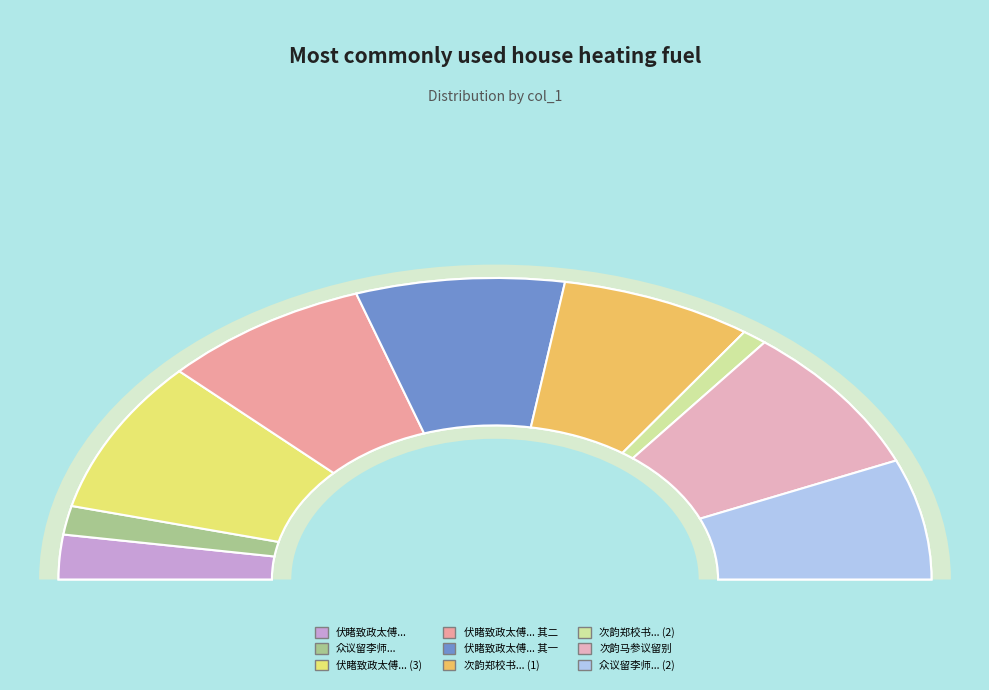

What percentage is the 众议留李师炼丹既而不果 slice, to the nearest percent?

3%